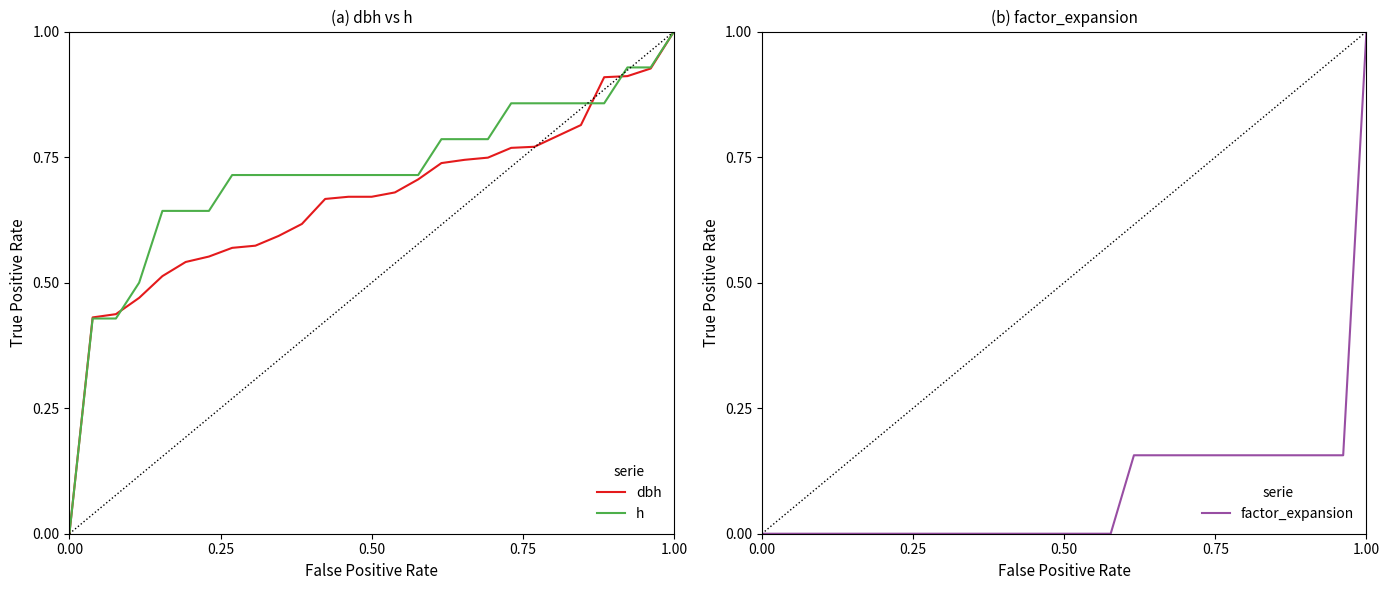

True or false: factor_expansion has a value of 0.0 at 0.00.

True